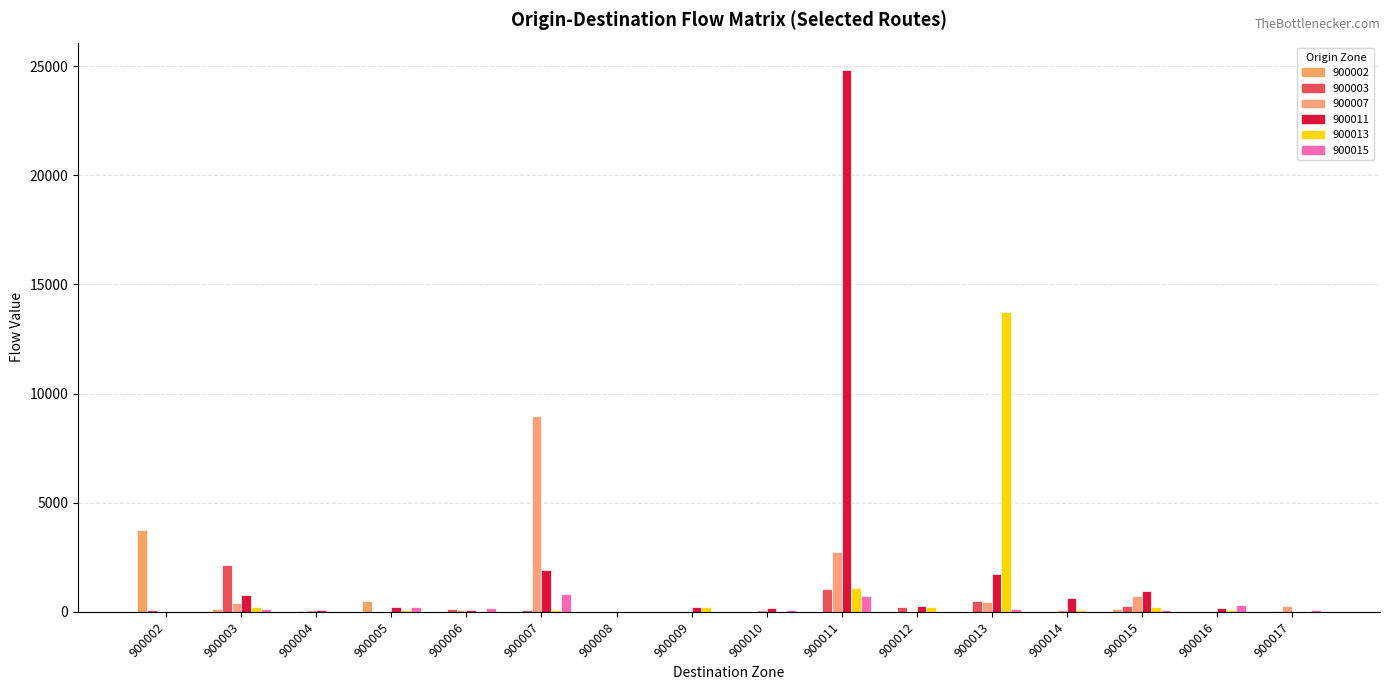

Reading left to right, list all the values displayed in this chart.

900002: 3734	153	0	488	0	0	0	0	0	0	0	0	0	113	0	0
900003: 93	2162	34	0	116	92	0	0	0	1047	234	509	0	261	0	60
900007: 0	429	84	0	105	8973	0	0	105	2741	0	447	96	722	0	254
900011: 0	767	94	247	77	1912	0	206	159	24830	279	1740	652	959	177	0
900013: 0	245	0	74	0	94	0	218	0	1113	220	13725	108	234	108	0
900015: 0	124	0	222	158	799	0	0	93	744	0	129	0	88	326	88